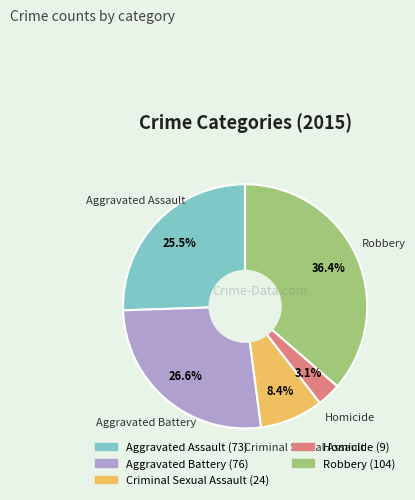

Is there a majority slice in this chart?

No